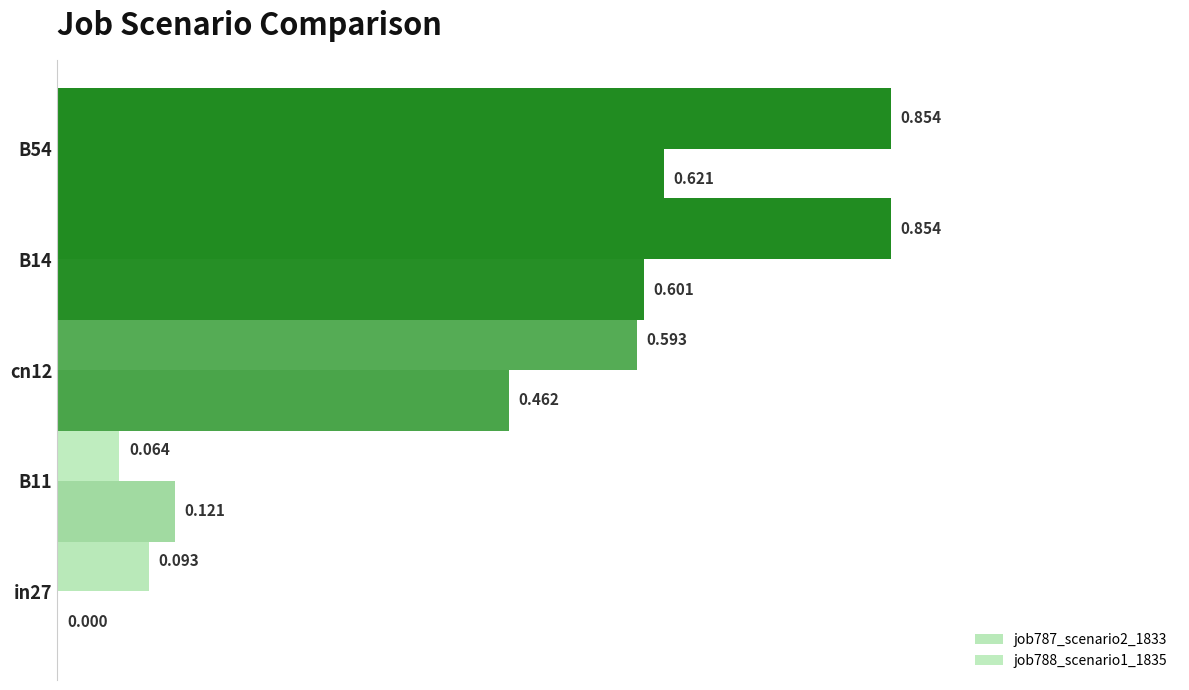

Reading right to left, extract all data points from this chart.

job787_scenario2_1833: 0.9	0.9	0.6	0.1	0.1
job788_scenario1_1835: 0.6	0.6	0.5	0.1	0.0